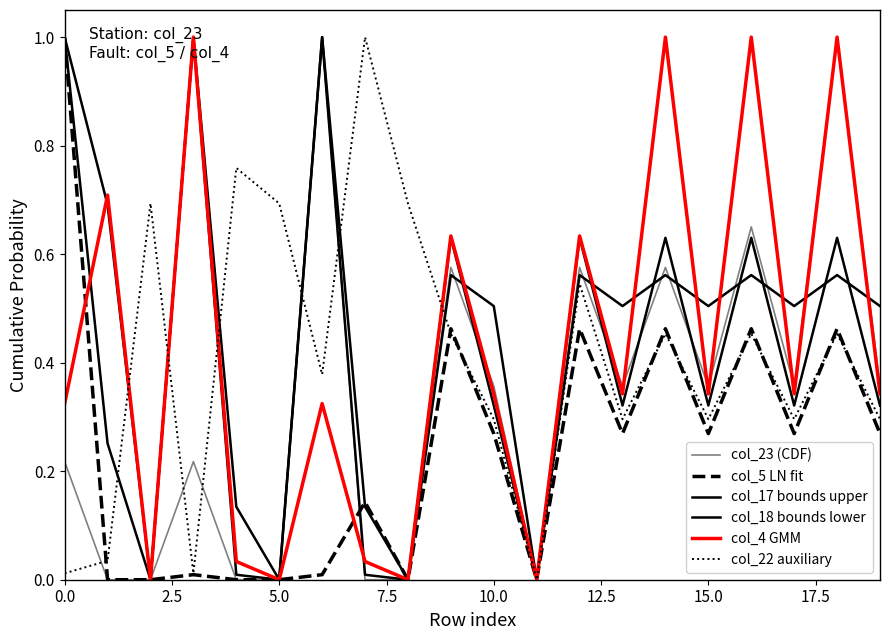

Is this an area chart (filled region under the line)?

No